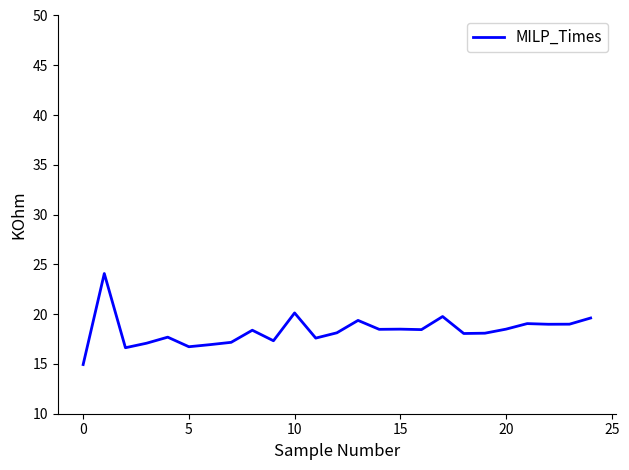

What is the maximum value shown in the chart?

24.1